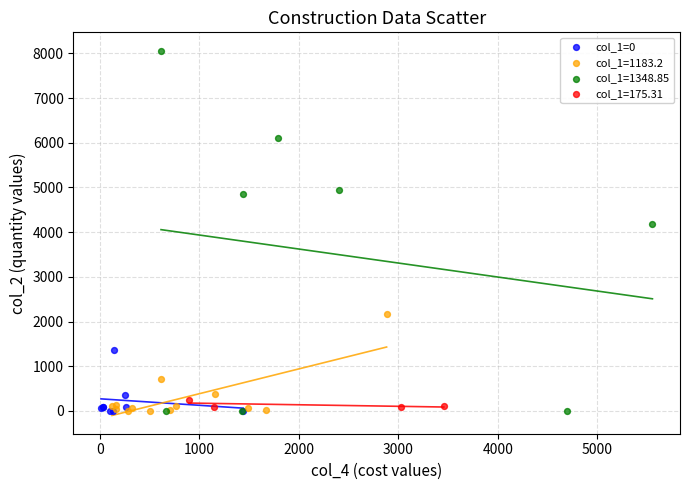

Which series has the widest spread of Y values?

col_1=1348.85